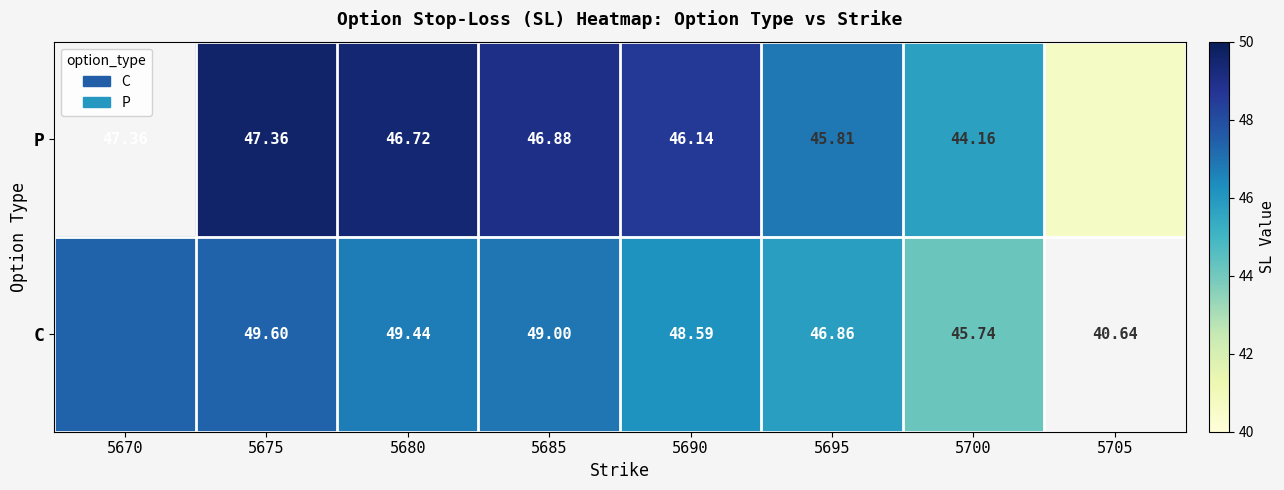

At 5675, list the series in order from smallest to largest.

P, C